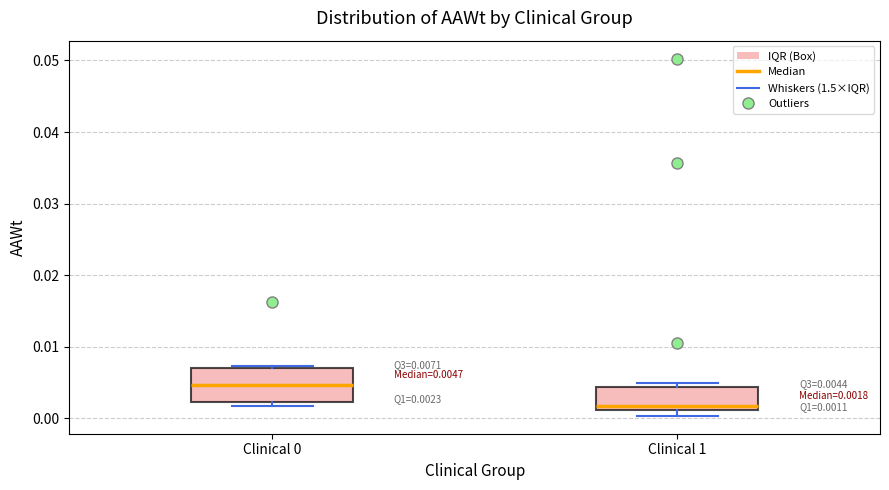

Which box has the highest median line?

Clinical 0